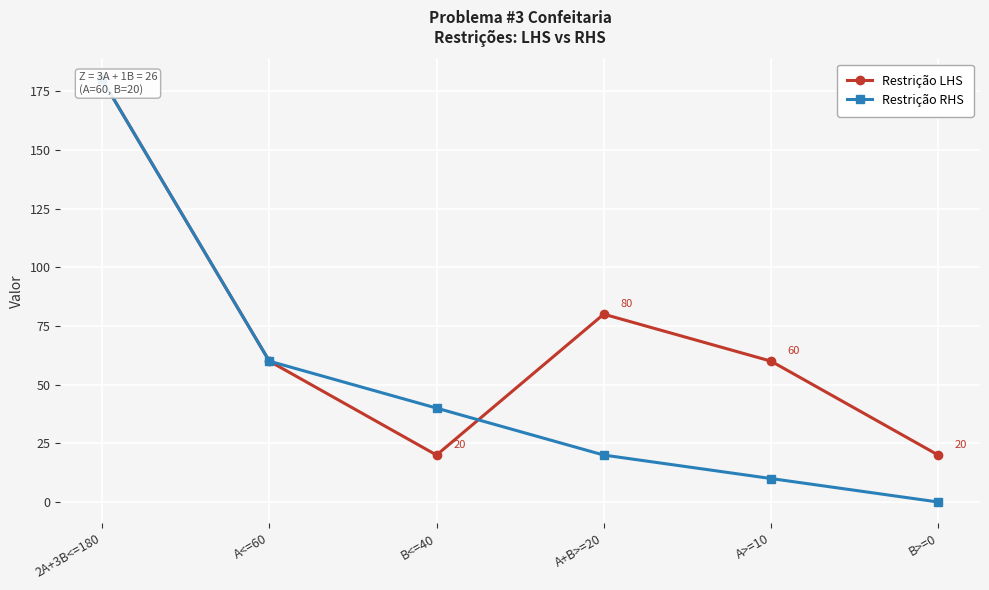

Which series has the largest range (max minus min)?

Restrição RHS